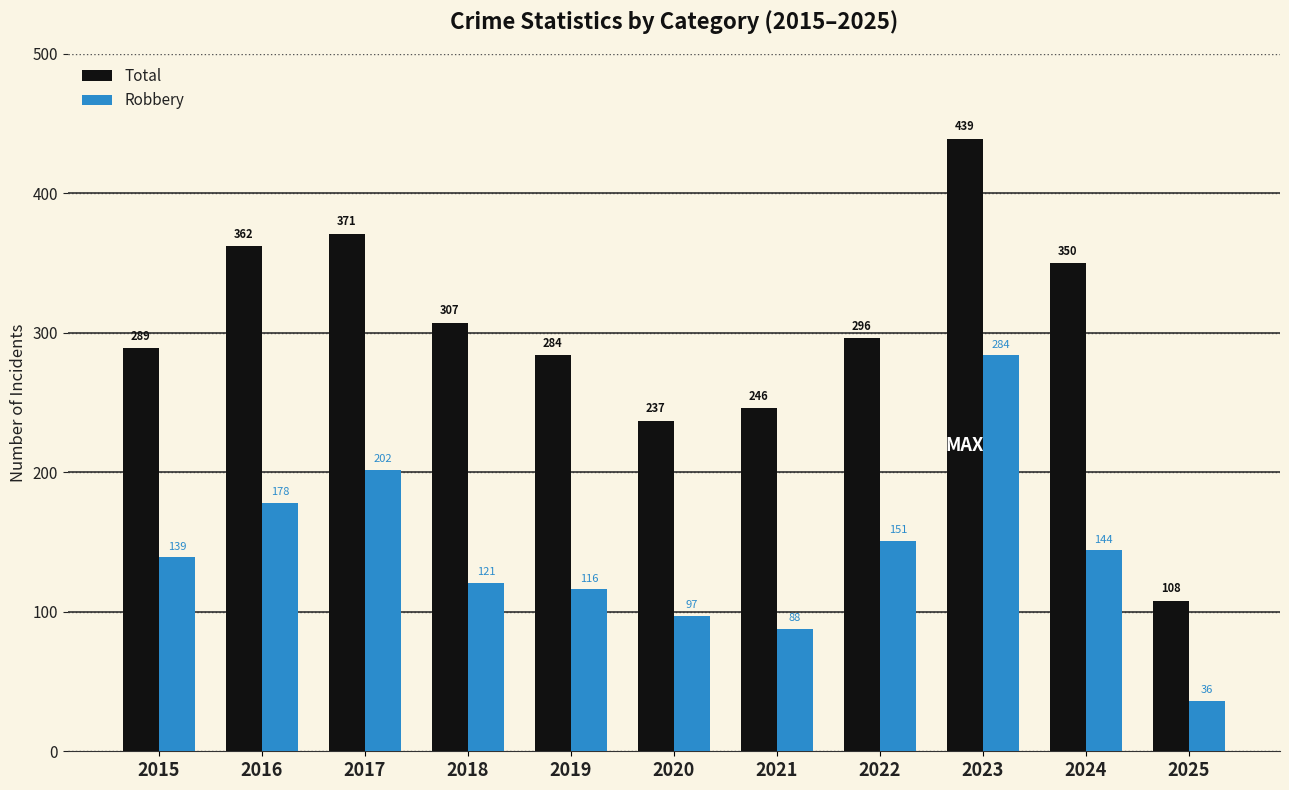

At how many categories does at least one series exceed 122?

10